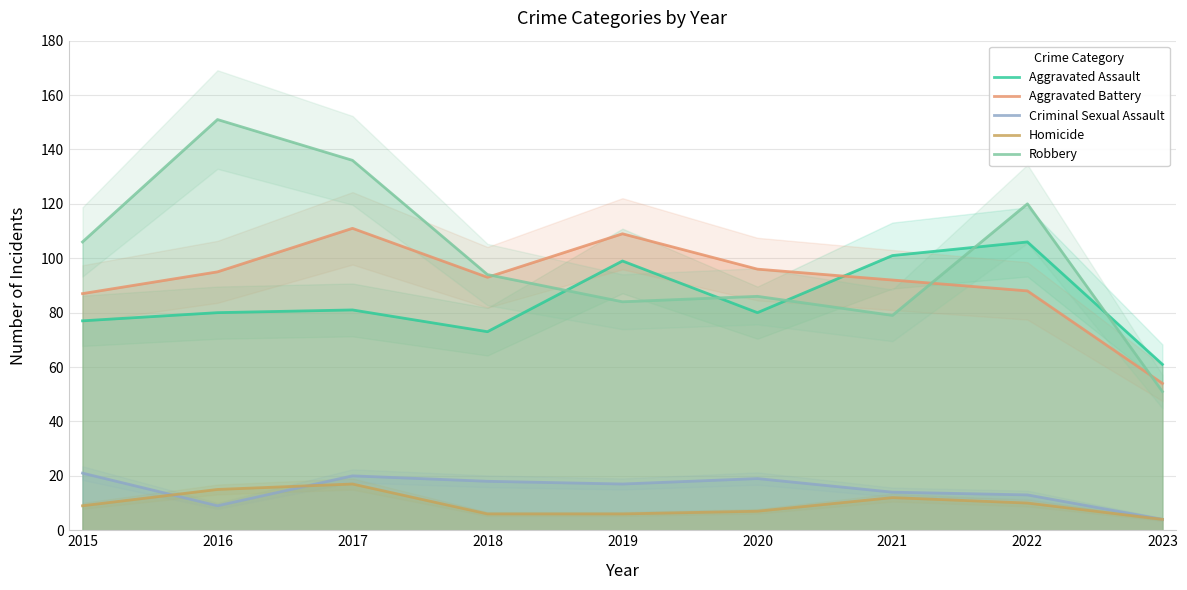

What is the difference between the maximum and minimum values in the Aggravated Battery series?

57